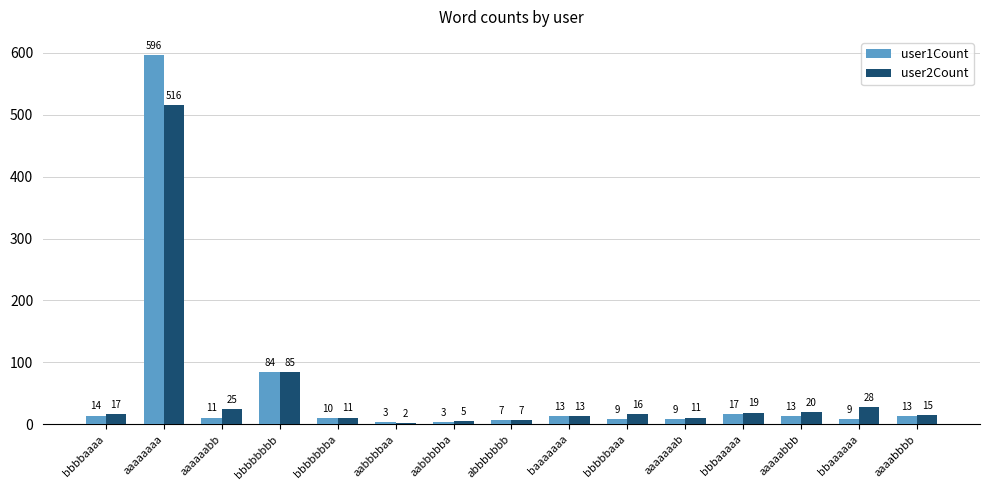

At bbbbaaaa, list the series in order from smallest to largest.

user1Count, user2Count